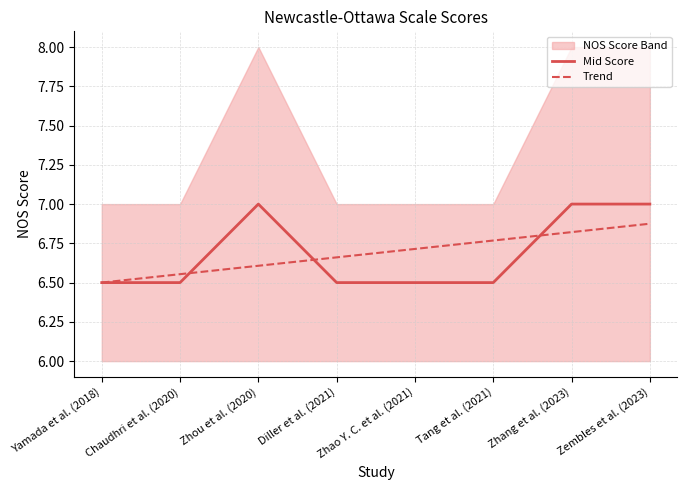

Between Zhou et al. (2020) and Zhang et al. (2023), which series saw the biggest shift?

Trend